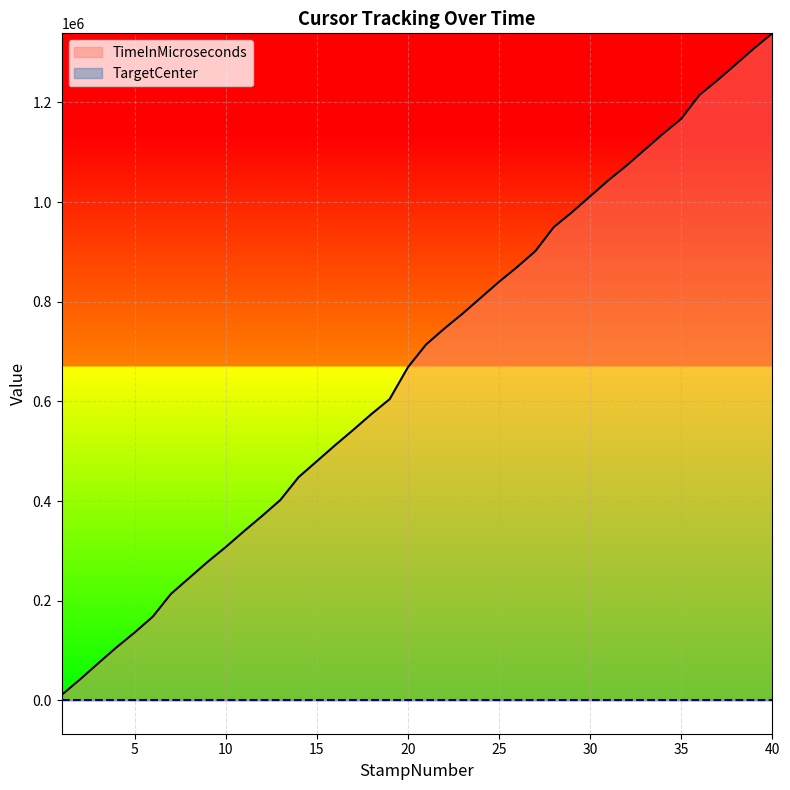

Reading left to right, extract all data points from this chart.

1=10956	2=41855	3=74271	4=106172	5=136118	6=168083	7=213886	8=245806	9=277724	10=307621	11=339416	12=370225	13=402148	14=447961	15=479897	16=511910	17=542881	18=574678	19=604614	20=668503	21=714267	22=746189	23=776127	24=808032	25=840037	26=869874	27=901807	28=949654	29=979576	30=1011597	31=1043707	32=1073336	33=1105265	34=1137225	35=1167141	36=1214948	37=1244897	38=1276785	39=1308695	40=1338794